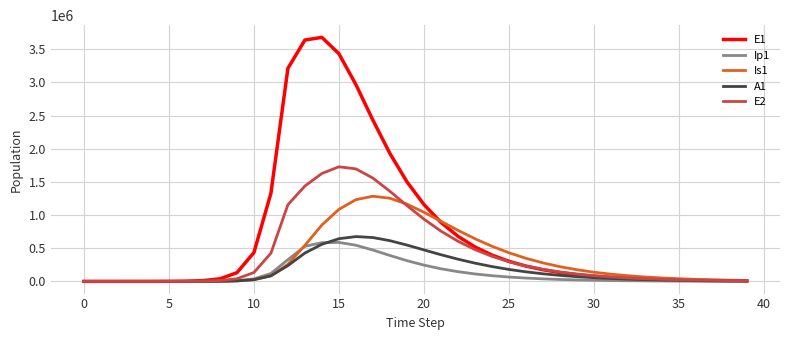

What is the maximum value shown in the chart?

3679261.3